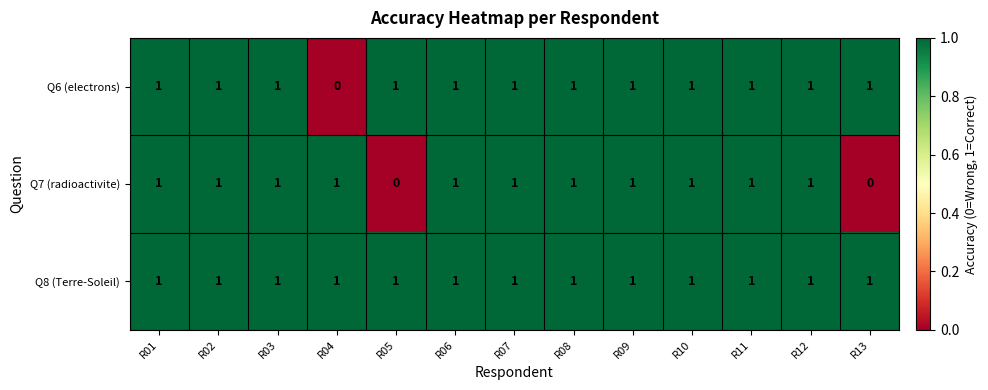

The Q8 (Terre-Soleil) series shows 1 at R08. True or false?

True